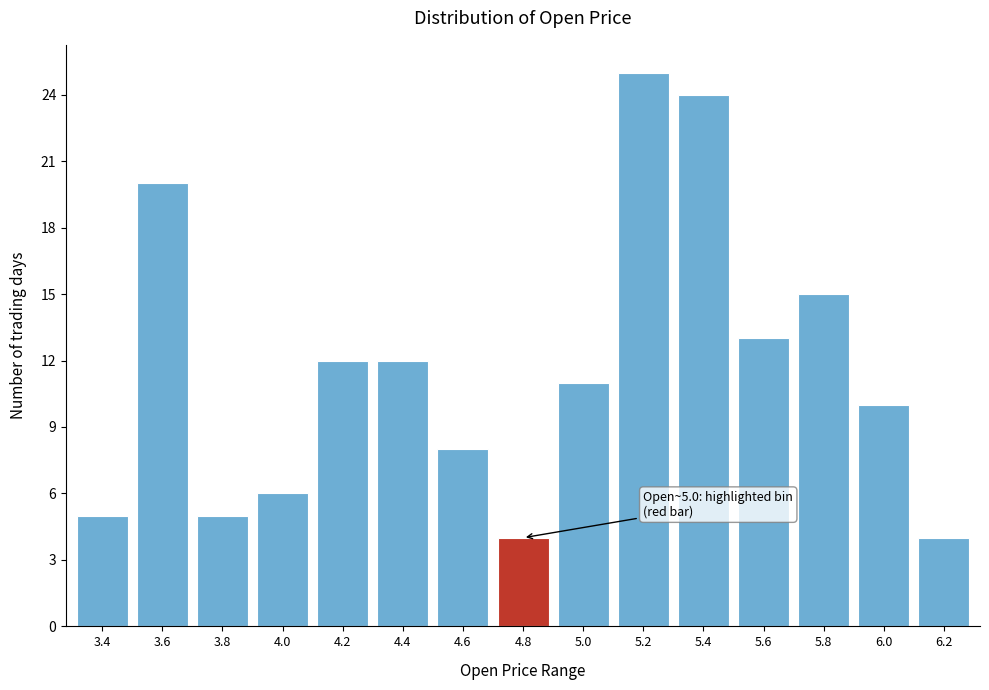

Reading left to right, what are all the values shown in this chart?

3.4=5	3.6=20	3.8=5	4.0=6	4.2=12	4.4=12	4.6=8	4.8=4	5.0=11	5.2=25	5.4=24	5.6=13	5.8=15	6.0=10	6.2=4